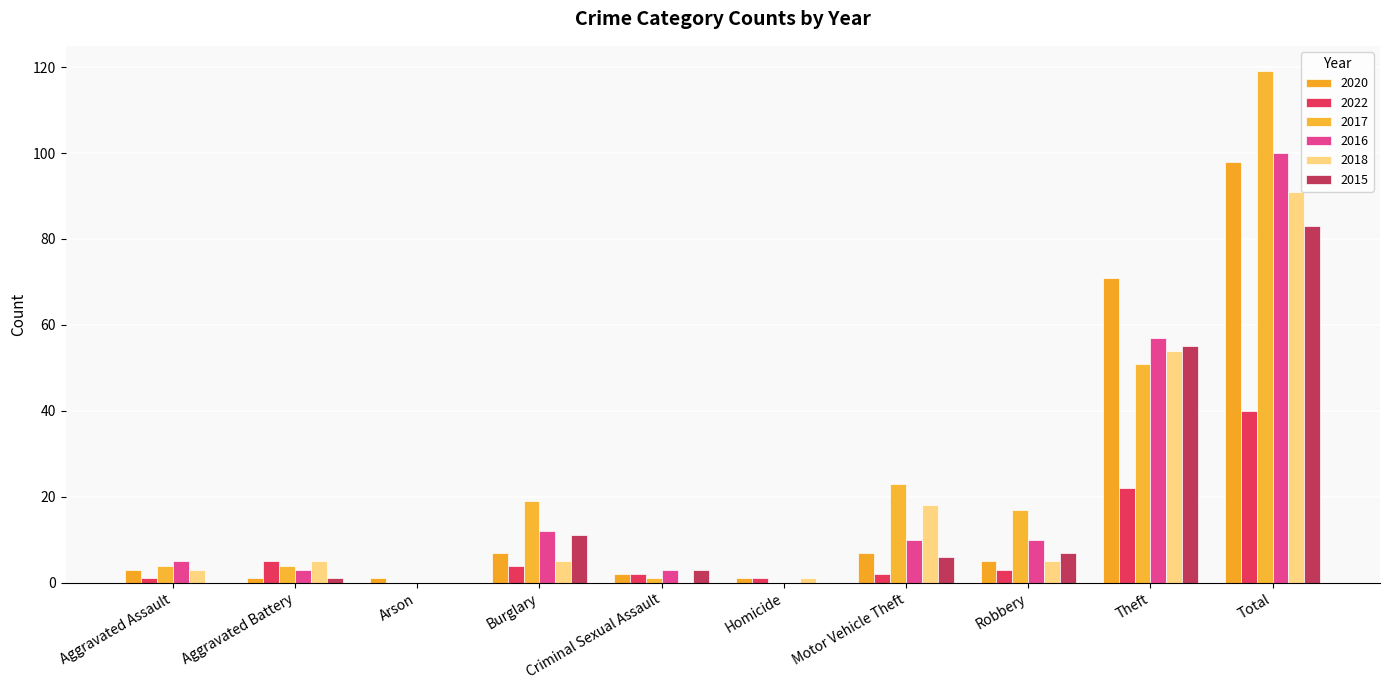

Reading left to right, extract all data points from this chart.

2020: Aggravated Assault=3	Aggravated Battery=1	Arson=1	Burglary=7	Criminal Sexual Assault=2	Homicide=1	Motor Vehicle Theft=7	Robbery=5	Theft=71	Total=98
2022: Aggravated Assault=1	Aggravated Battery=5	Arson=0	Burglary=4	Criminal Sexual Assault=2	Homicide=1	Motor Vehicle Theft=2	Robbery=3	Theft=22	Total=40
2017: Aggravated Assault=4	Aggravated Battery=4	Arson=0	Burglary=19	Criminal Sexual Assault=1	Homicide=0	Motor Vehicle Theft=23	Robbery=17	Theft=51	Total=119
2016: Aggravated Assault=5	Aggravated Battery=3	Arson=0	Burglary=12	Criminal Sexual Assault=3	Homicide=0	Motor Vehicle Theft=10	Robbery=10	Theft=57	Total=100
2018: Aggravated Assault=3	Aggravated Battery=5	Arson=0	Burglary=5	Criminal Sexual Assault=0	Homicide=1	Motor Vehicle Theft=18	Robbery=5	Theft=54	Total=91
2015: Aggravated Assault=0	Aggravated Battery=1	Arson=0	Burglary=11	Criminal Sexual Assault=3	Homicide=0	Motor Vehicle Theft=6	Robbery=7	Theft=55	Total=83